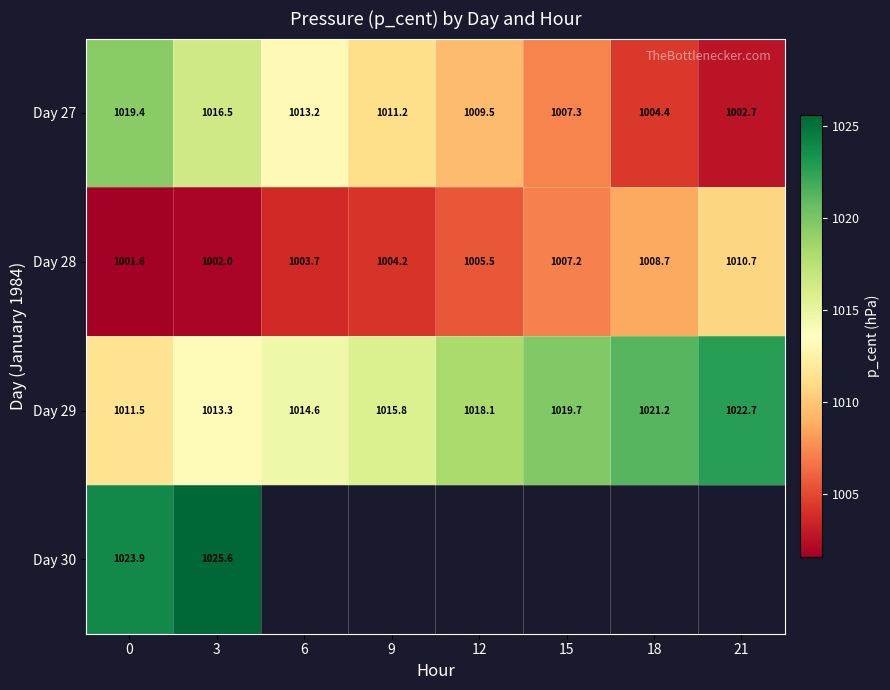

The value of Day 28 at 15 is 1584.2. True or false?

False